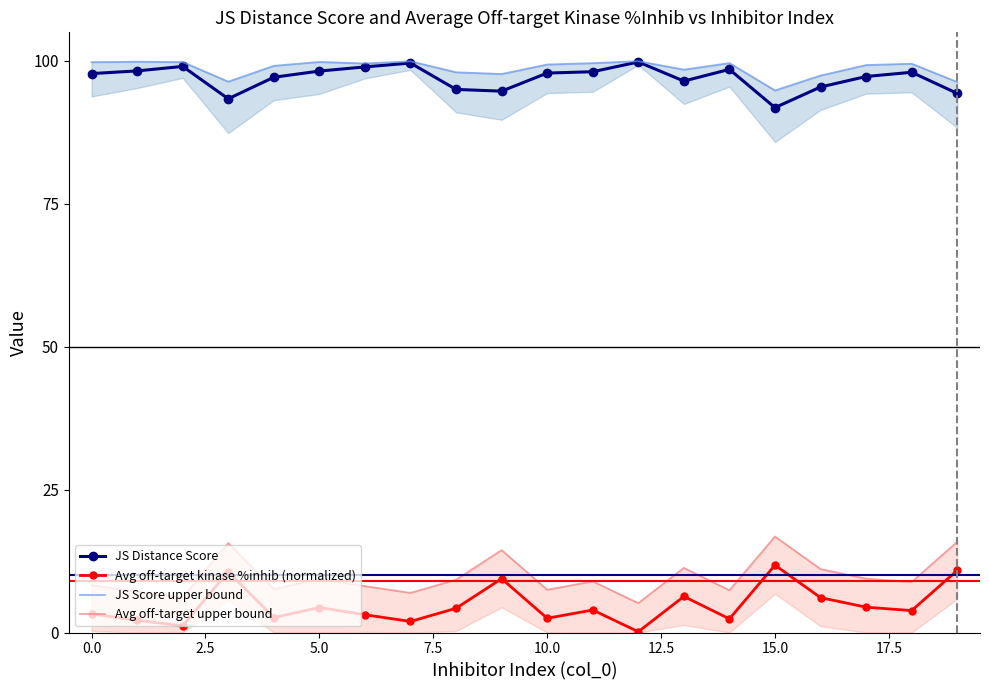

Which has a higher value, 0.0 or 2.5?

2.5